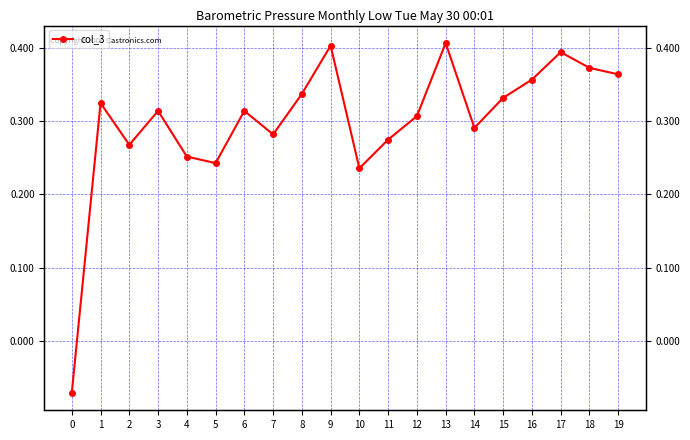

Rank the categories by value from highest to lowest.

13, 9, 17, 18, 19, 16, 8, 15, 1, 3, 6, 12, 14, 7, 11, 2, 4, 5, 10, 0